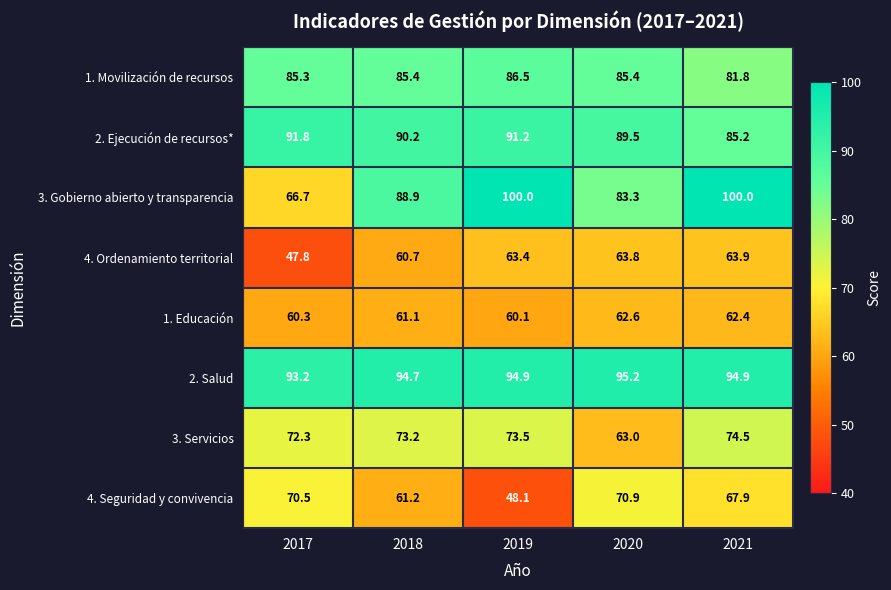

At which category is the sum across all series the highest?

2021